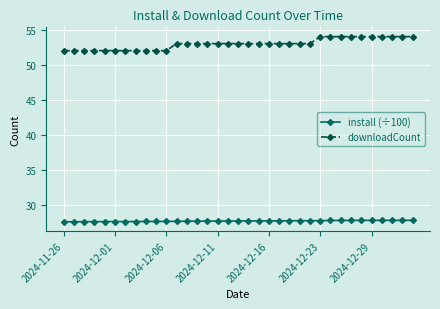

True or false: downloadCount and install (÷100) intersect in this chart.

False